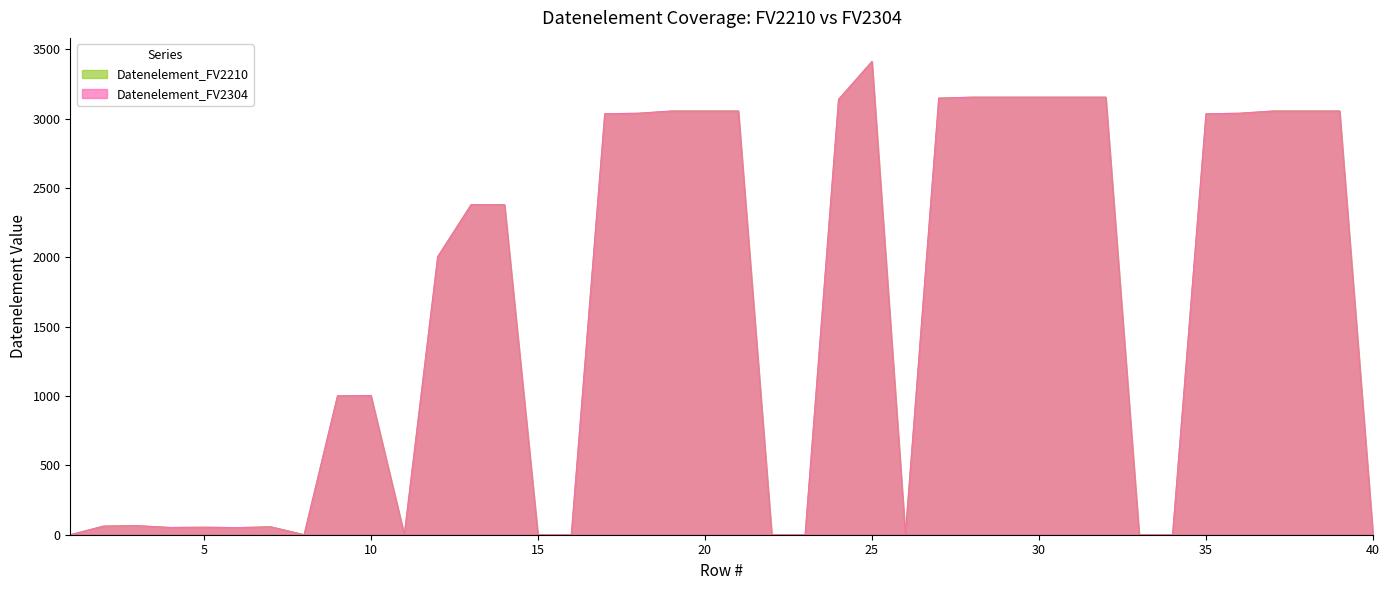

Reading right to left, transcribe all the data shown in this chart.

Datenelement_FV2210: 40=0	39=3055	38=3055	37=3055	36=3039	35=3035	34=0	33=0	32=3155	31=3155	30=3155	29=3155	28=3155	27=3148	26=0	25=3412	24=3139	23=0	22=0	21=3055	20=3055	19=3055	18=3039	17=3035	16=0	15=0	14=2379	13=2380	12=2005	11=0	10=1004	9=1001	8=0	7=57	6=51	5=54	4=52	3=65	2=62	1=0
Datenelement_FV2304: 40=0	39=3055	38=3055	37=3055	36=3039	35=3035	34=0	33=0	32=3155	31=3155	30=3155	29=3155	28=3155	27=3148	26=0	25=3412	24=3139	23=0	22=0	21=3055	20=3055	19=3055	18=3039	17=3035	16=0	15=0	14=2379	13=2380	12=2005	11=0	10=1004	9=1001	8=0	7=57	6=51	5=54	4=52	3=65	2=62	1=0